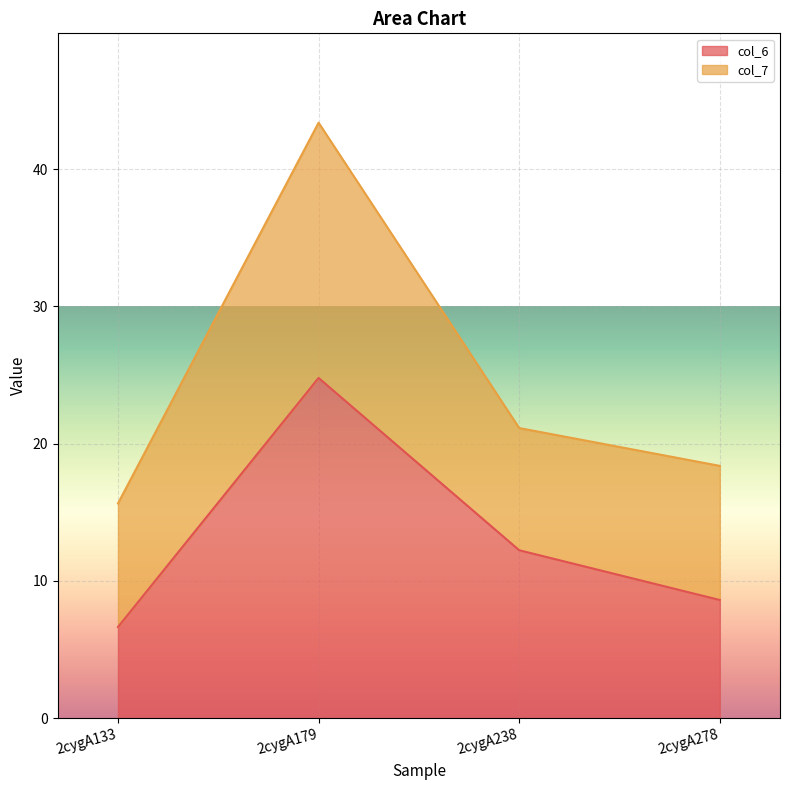

Where does the data first go above 12?

2cygA179